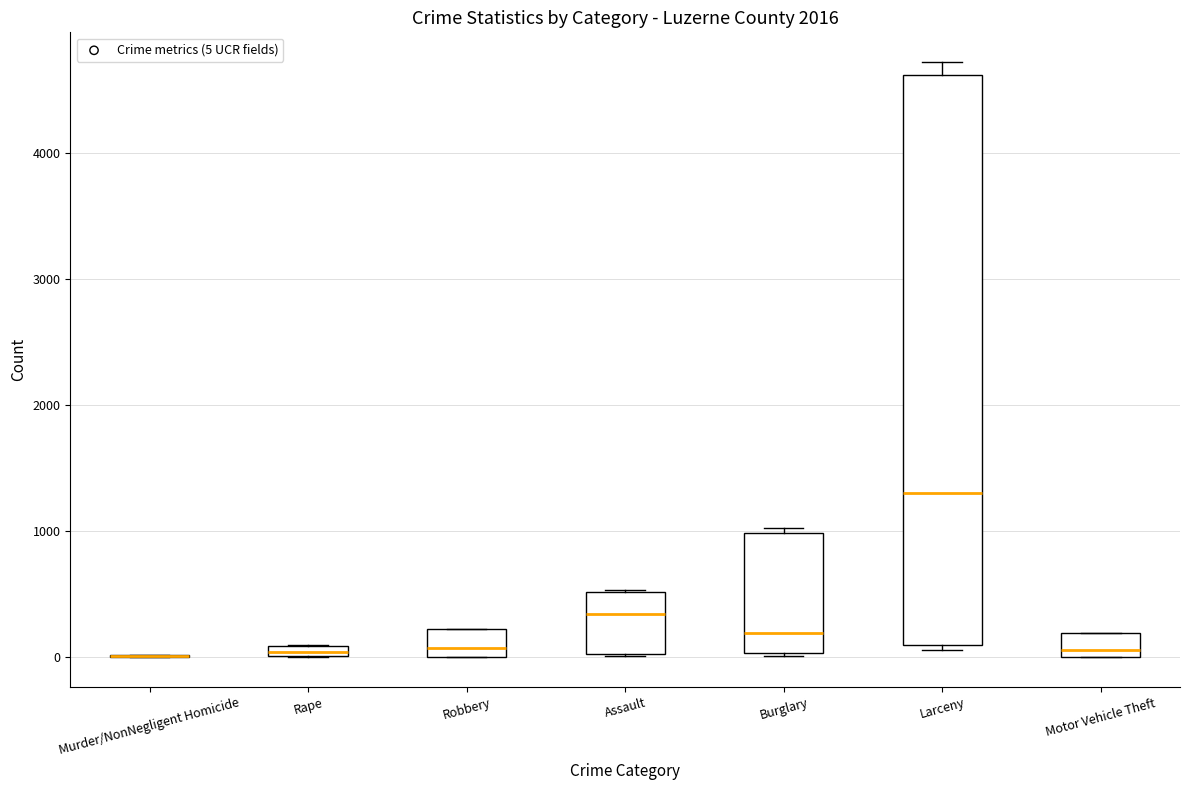

Where does the median line of the box for Motor Vehicle Theft sit on the y-axis? The values are not printed on the chart, so give them approximately, as read against the axis.

100